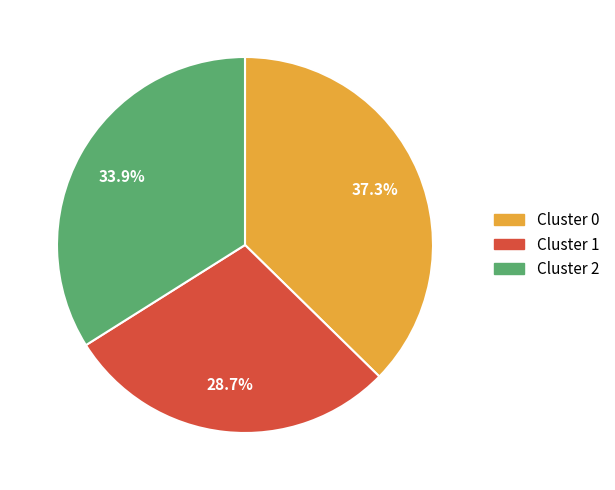

Between Cluster 2 and Cluster 0, which is larger?

Cluster 0